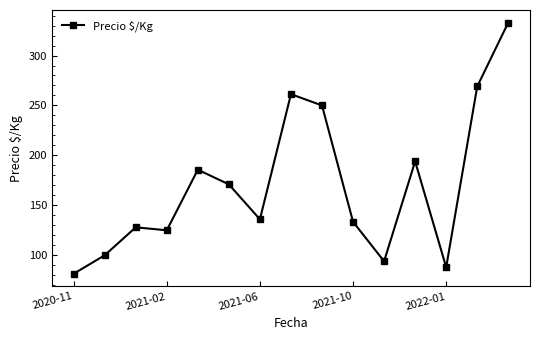

What is the value of the 4th point from the left?

125.0